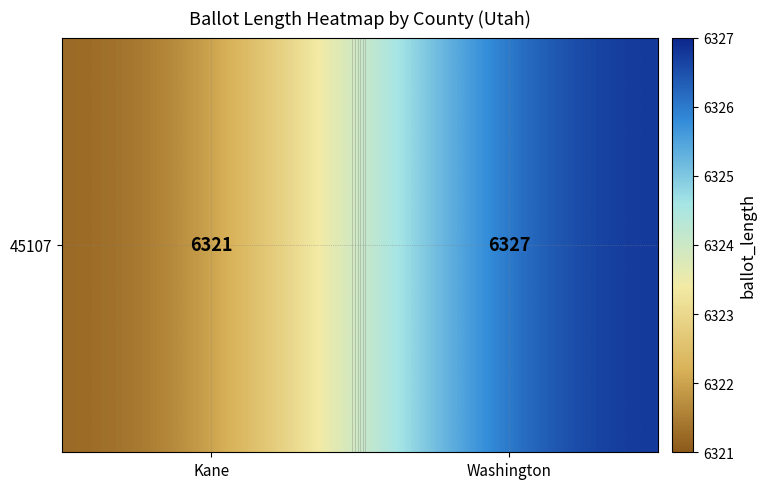

Reading right to left, transcribe all the data shown in this chart.

6327	6321